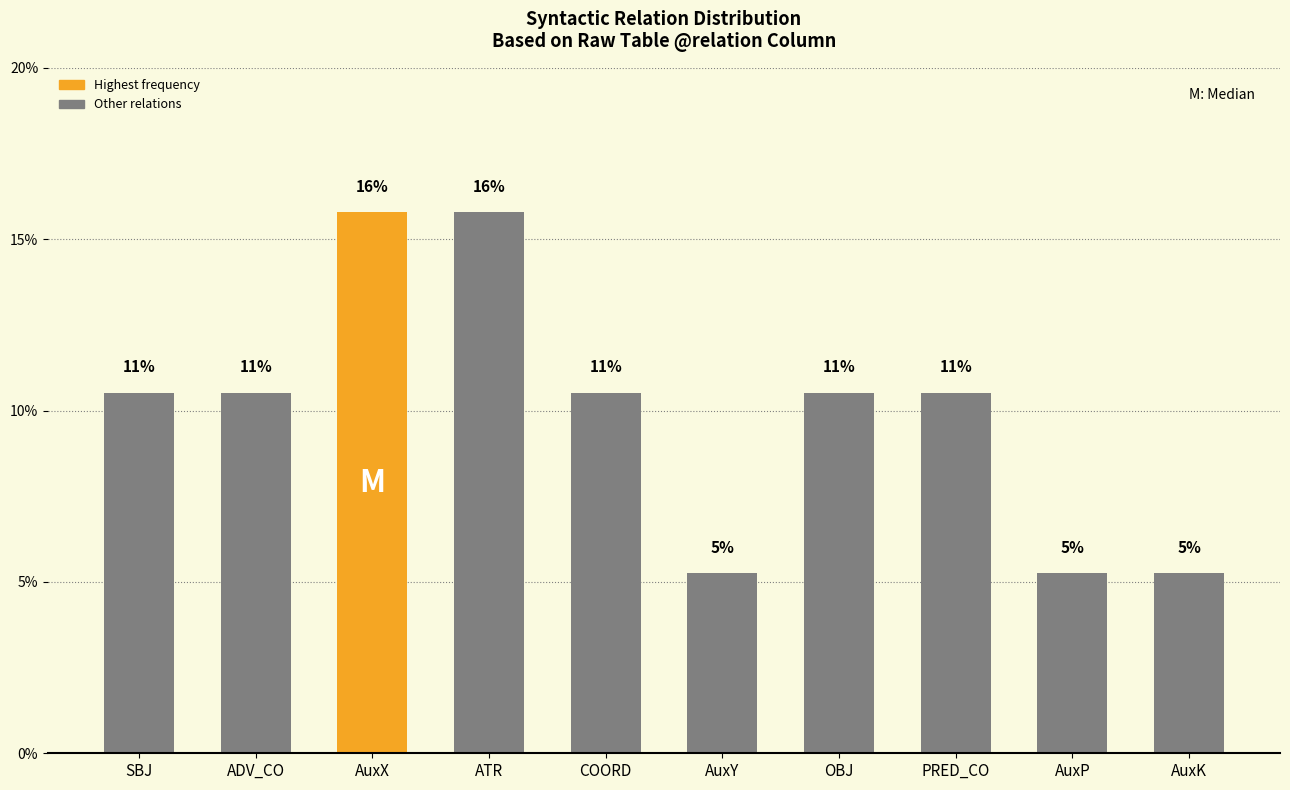

Reading right to left, list all the values displayed in this chart.

AuxK=5.3	AuxP=5.3	PRED_CO=10.5	OBJ=10.5	AuxY=5.3	COORD=10.5	ATR=15.8	AuxX=15.8	ADV_CO=10.5	SBJ=10.5